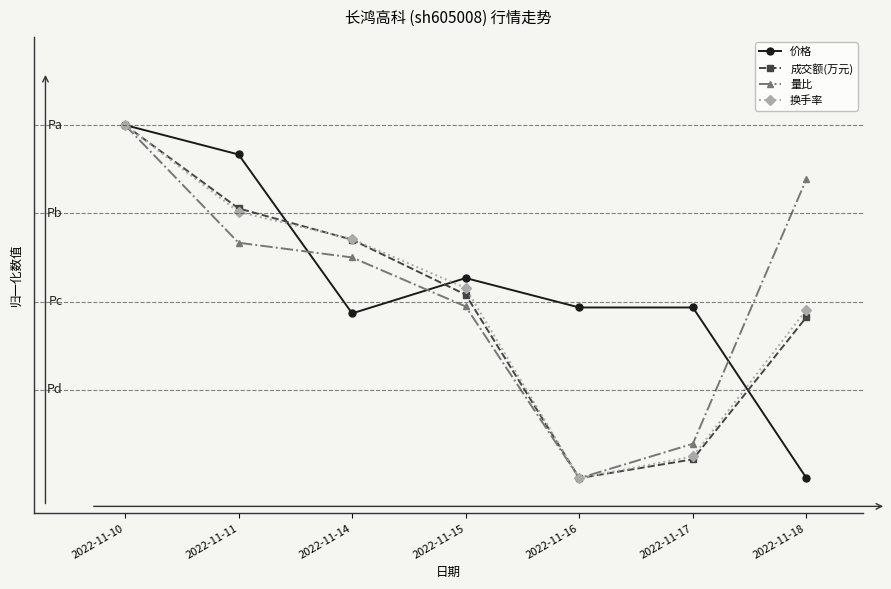

Which series has the largest range (max minus min)?

价格